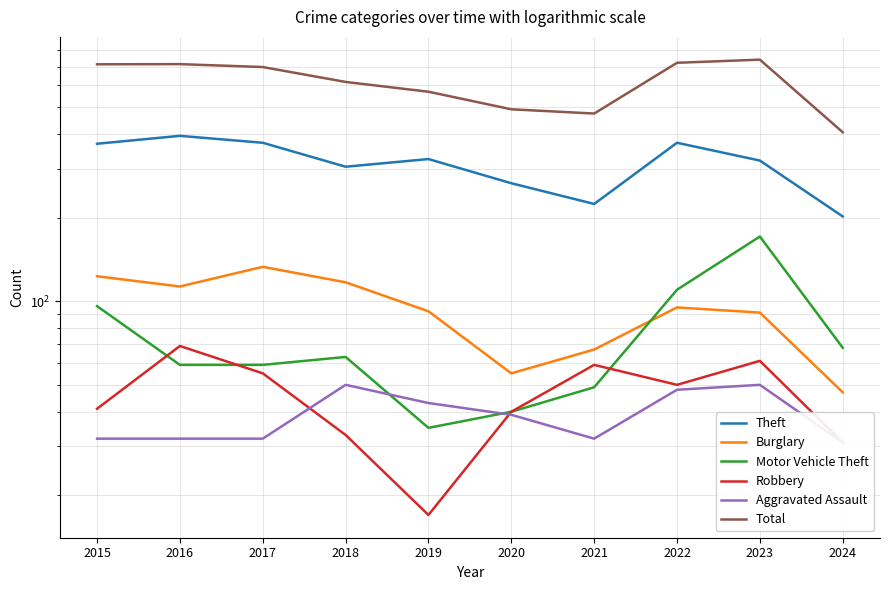

Which series has the largest range (max minus min)?

Total